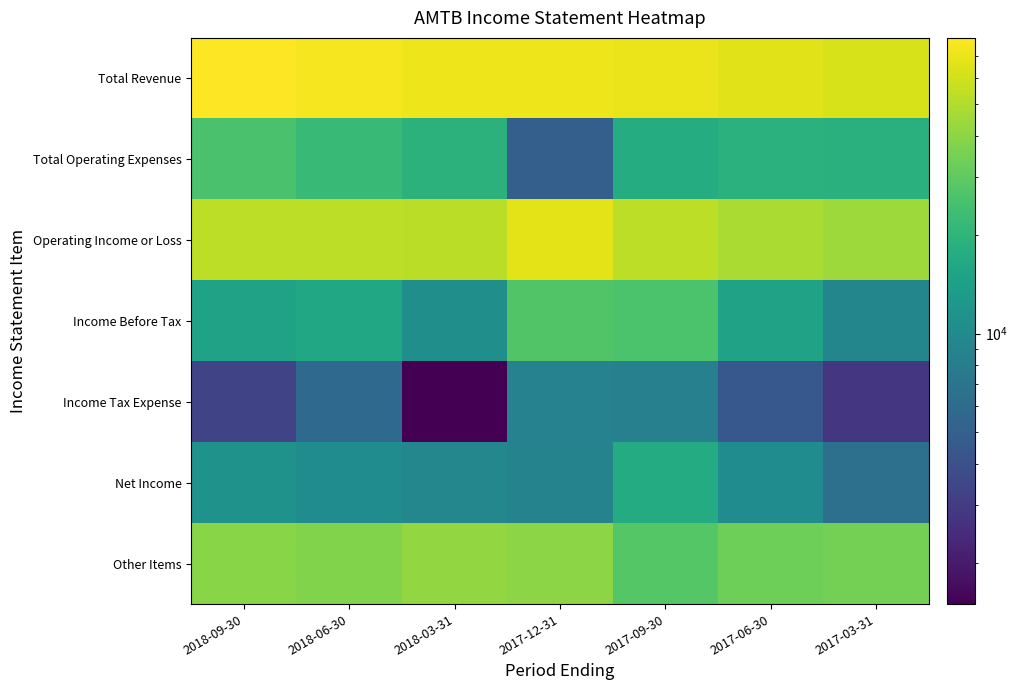

Between 2017-06-30 and 2017-09-30, which is larger?

2017-09-30